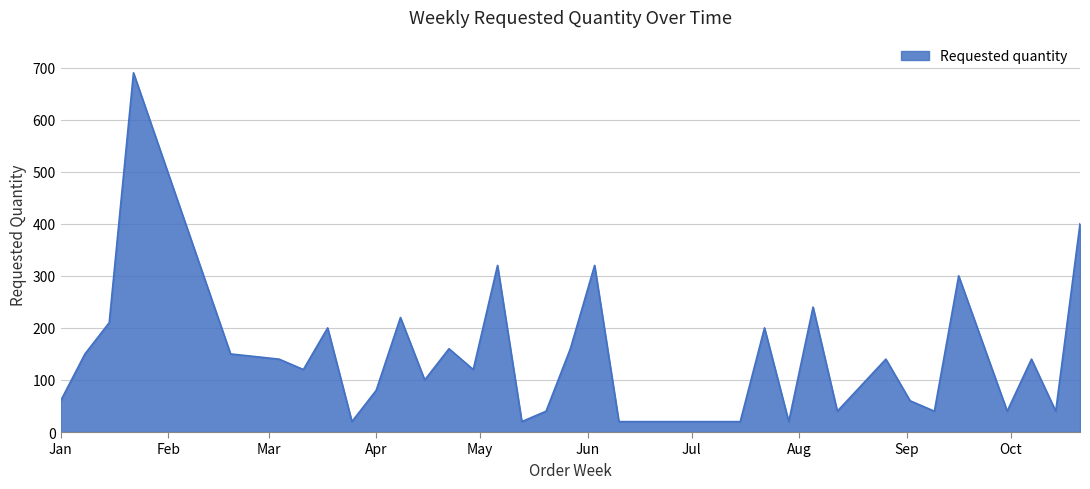

Reading left to right, what are all the values shown in this chart?

60	150	210	690	420	150	140	120	200	20	80	220	100	160	120	320	20	40	160	320	20	20	20	200	20	240	40	140	60	40	300	40	140	40	400